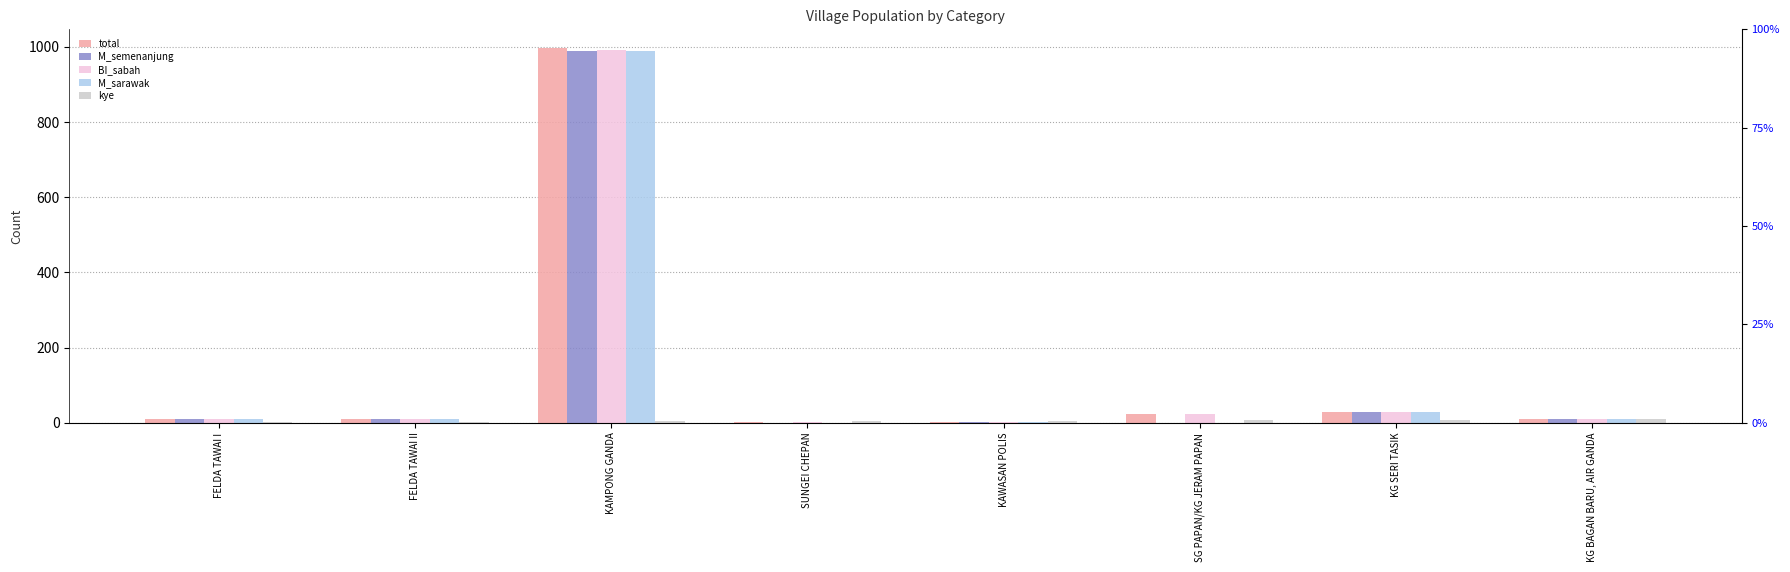

What are all the series names shown in the legend?

total, M_semenanjung, BI_sabah, M_sarawak, kye